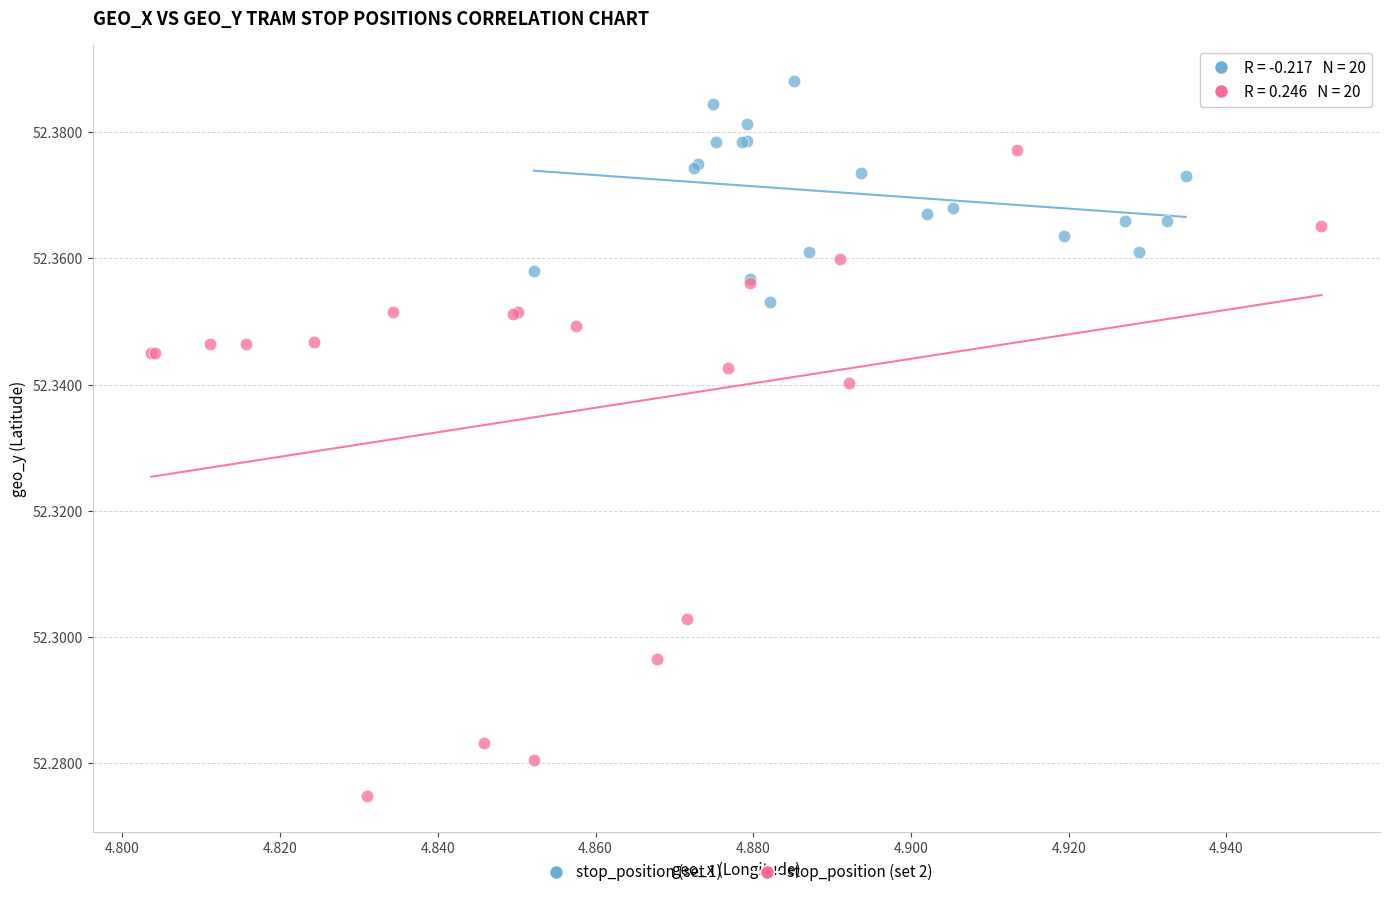

Which series has the widest spread of Y values?

stop_position (set 2)